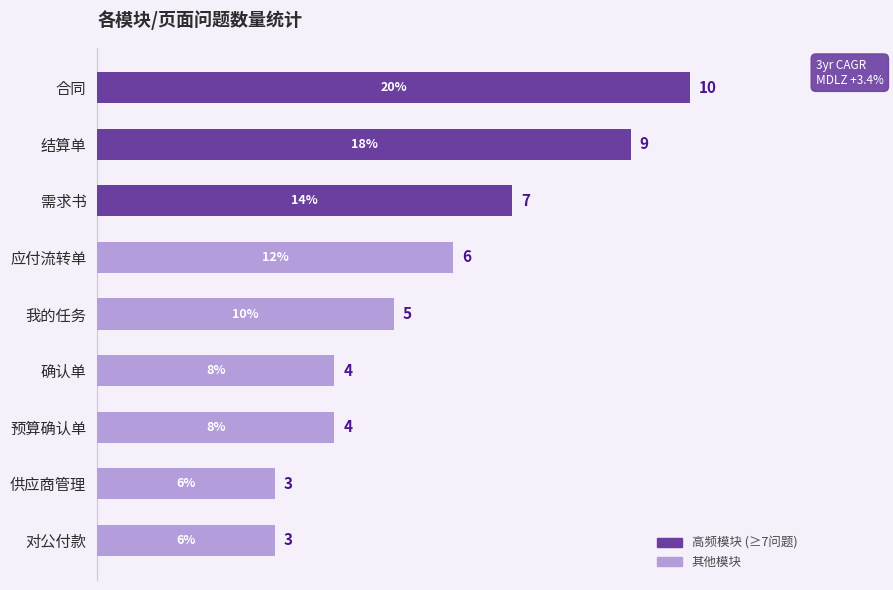

The chart shows a value of 15 at 合同. True or false?

False